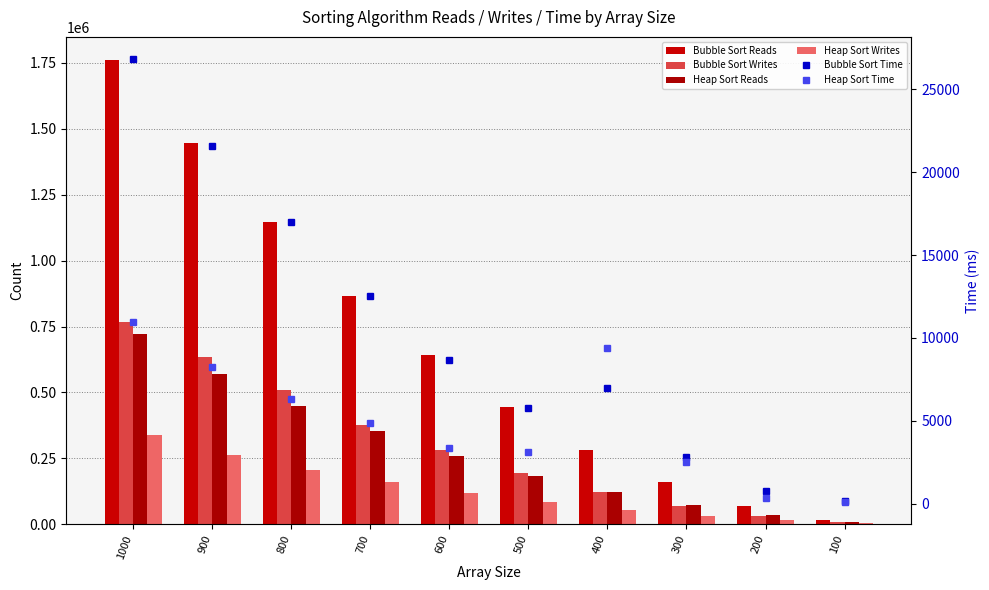

At which category is the sum across all series the highest?

1000